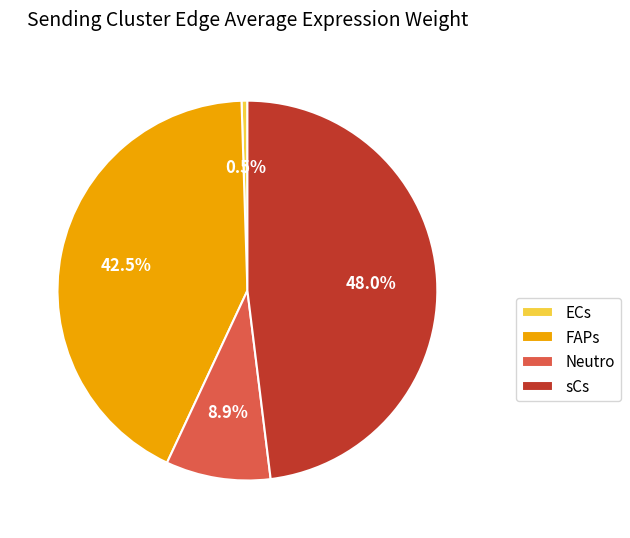

Does any single category account for the majority?

No